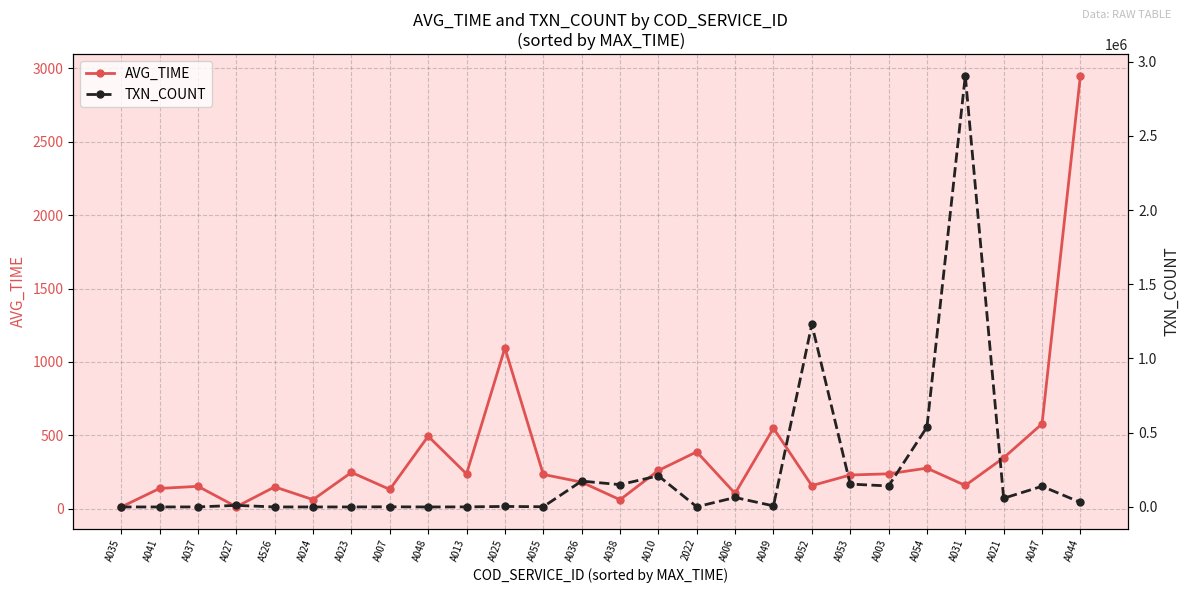

Rank the series by their average value, from highest to lowest.

TXN_COUNT, AVG_TIME